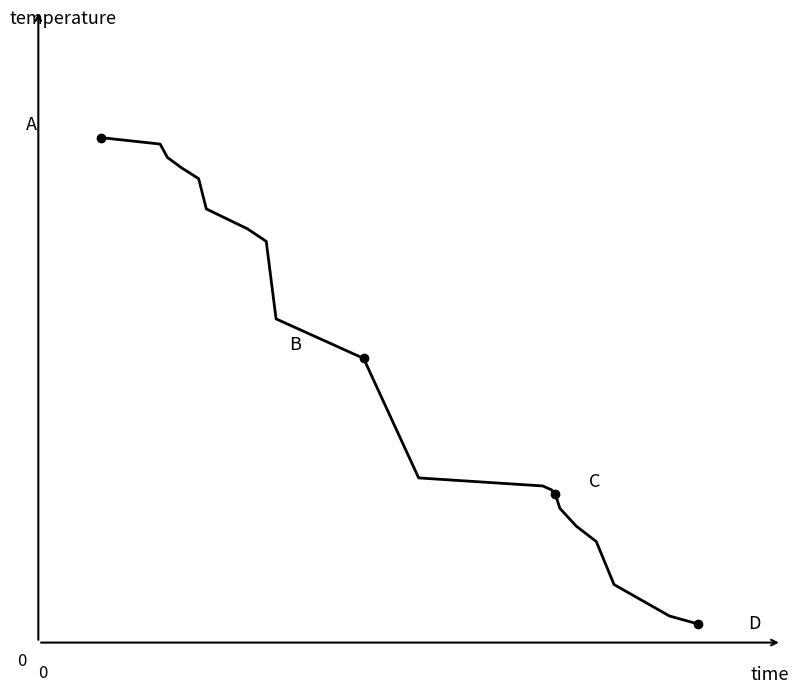

Does the chart display data point markers on the line(s)?

No